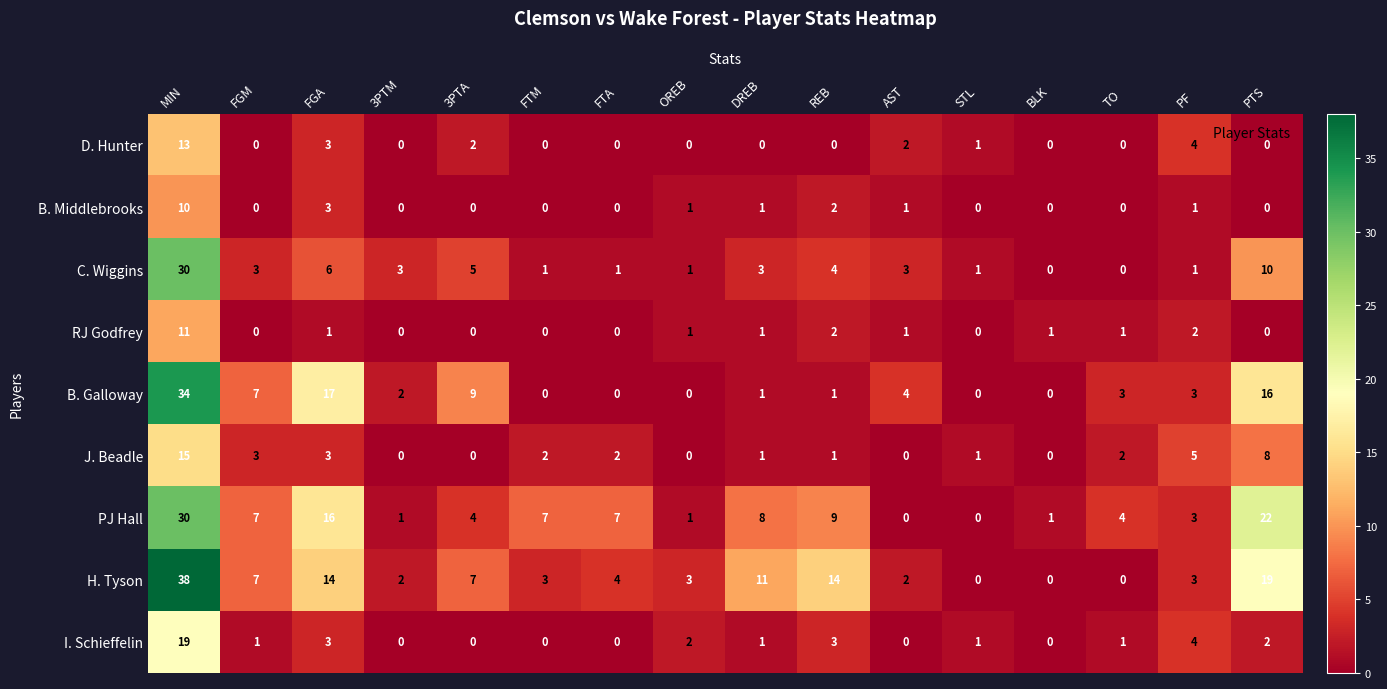

Which series has the largest total across all categories?

H. Tyson